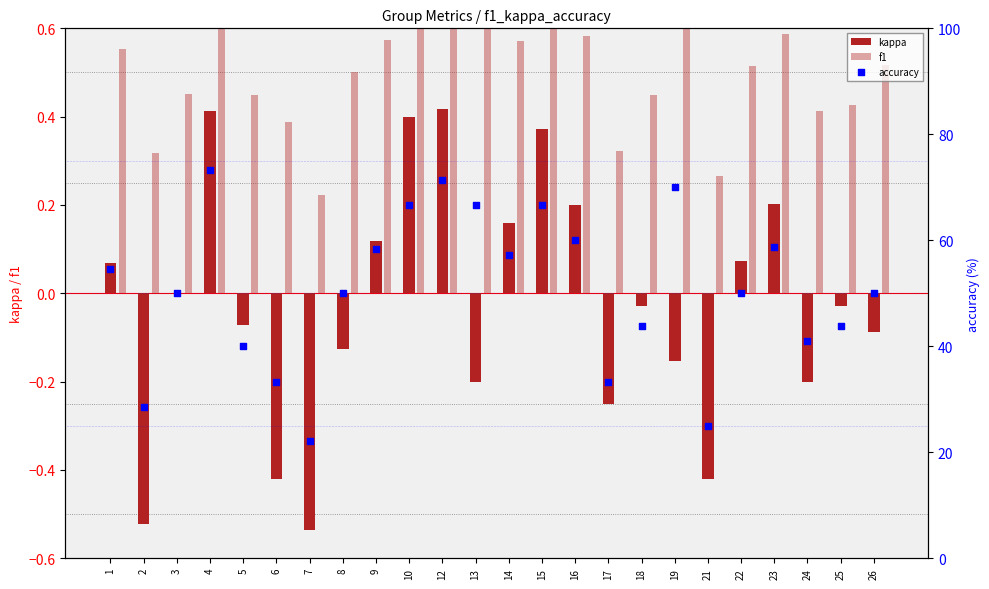

Is the value of accuracy at 16 greater than the value of f1 at 4?

Yes